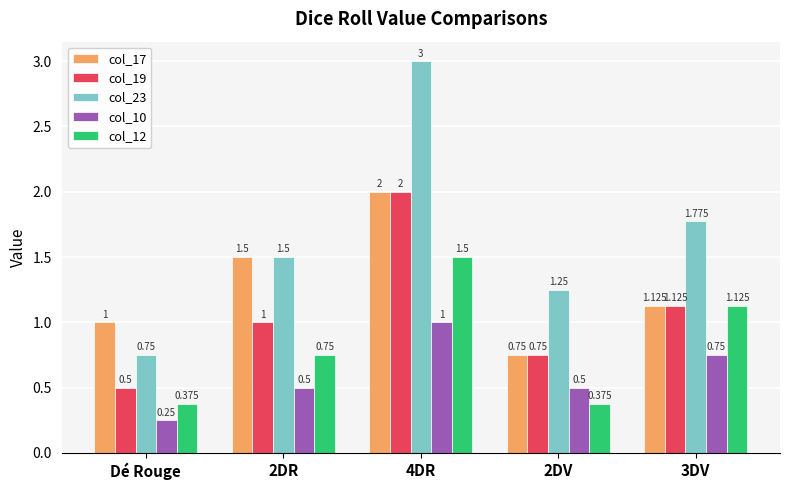

What is the spread (max minus min) of values at 4DR?

2.0